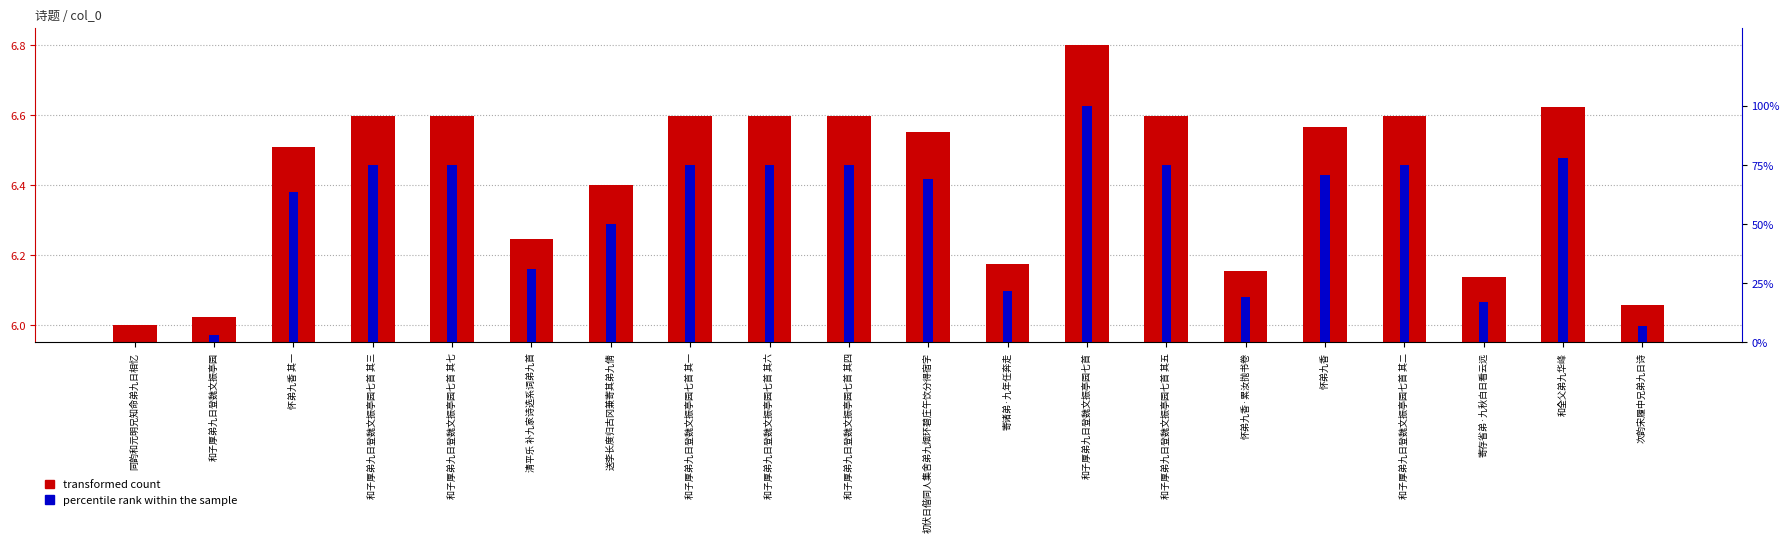

What is the value of the transformed count bar at the 11th from the left?

6.6